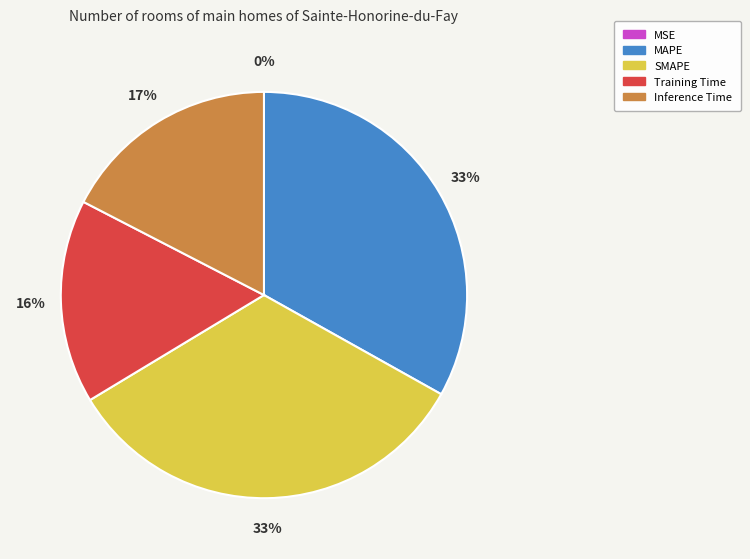

Does Inference Time account for over 50% of the chart?

No